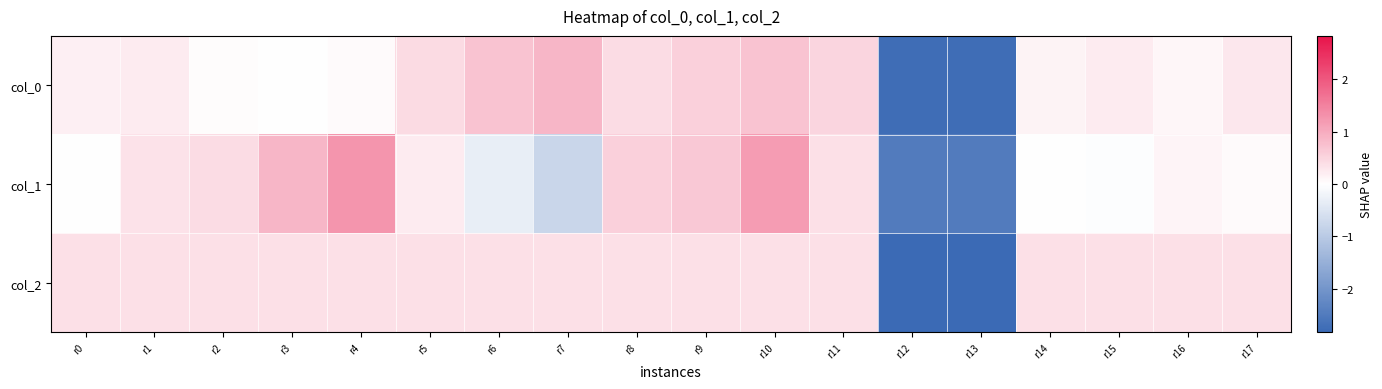

Reading right to left, transcribe all the data shown in this chart.

col_0: r17=0.3	r16=0.1	r15=0.2	r14=0.1	r13=-2.7	r12=-2.7	r11=0.5	r10=0.7	r9=0.6	r8=0.4	r7=0.9	r6=0.7	r5=0.4	r4=0.1	r3=0.0	r2=0.0	r1=0.2	r0=0.2
col_1: r17=0.1	r16=0.1	r15=-0.0	r14=-0.0	r13=-2.5	r12=-2.5	r11=0.4	r10=1.2	r9=0.7	r8=0.6	r7=-0.8	r6=-0.3	r5=0.2	r4=1.3	r3=0.9	r2=0.4	r1=0.3	r0=0.0
col_2: r17=0.4	r16=0.4	r15=0.4	r14=0.4	r13=-2.8	r12=-2.8	r11=0.4	r10=0.4	r9=0.4	r8=0.4	r7=0.4	r6=0.4	r5=0.4	r4=0.4	r3=0.4	r2=0.4	r1=0.4	r0=0.4